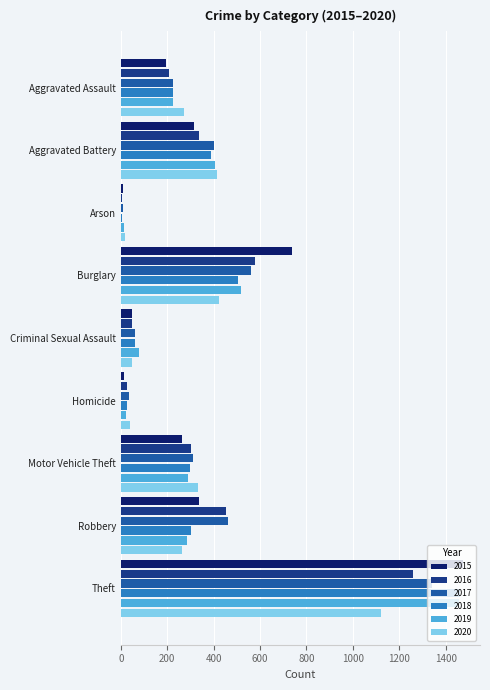

How many values in the 2015 series are below 263?

4